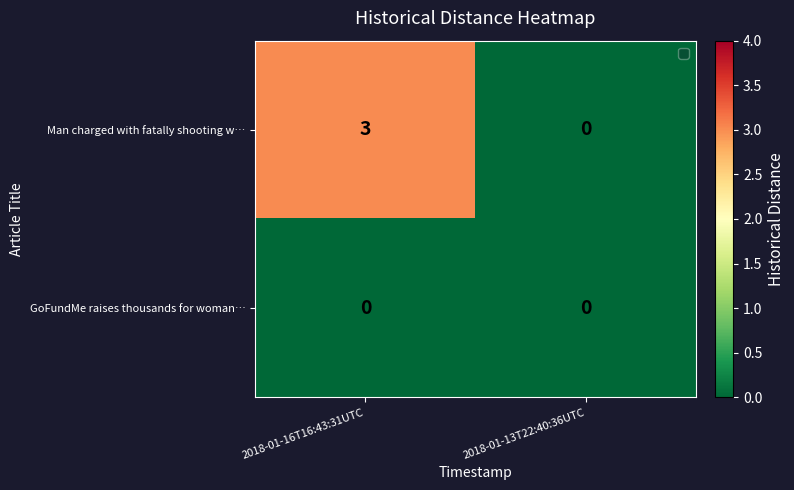

Which series has the widest spread of values?

Man charged with fatally shooting w…